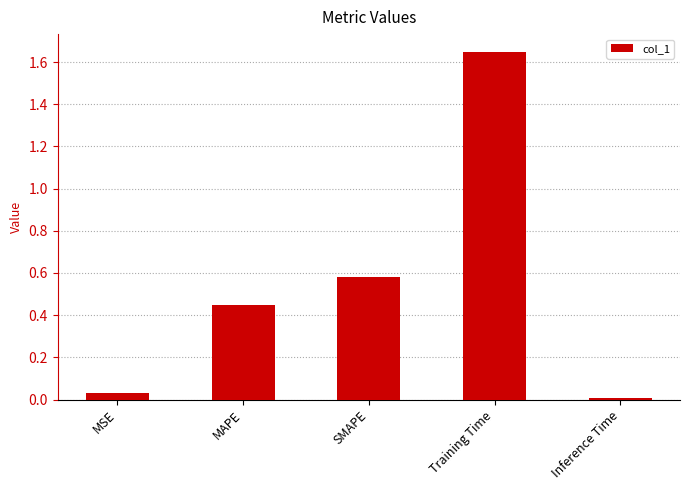

What is the difference between the second highest and second lowest values?

0.5